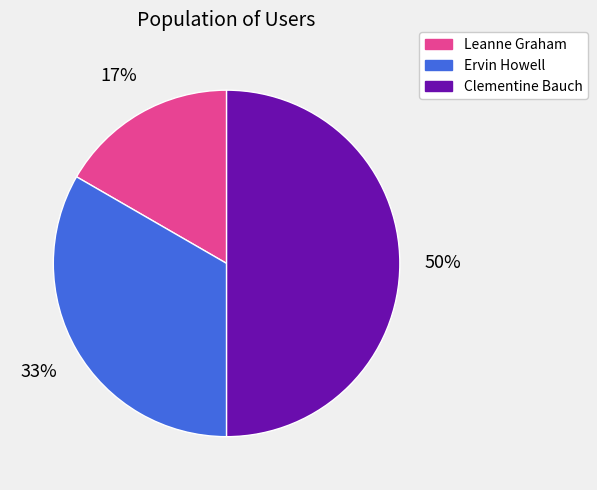

To the nearest percent, what percentage of the pie is Ervin Howell?

33%